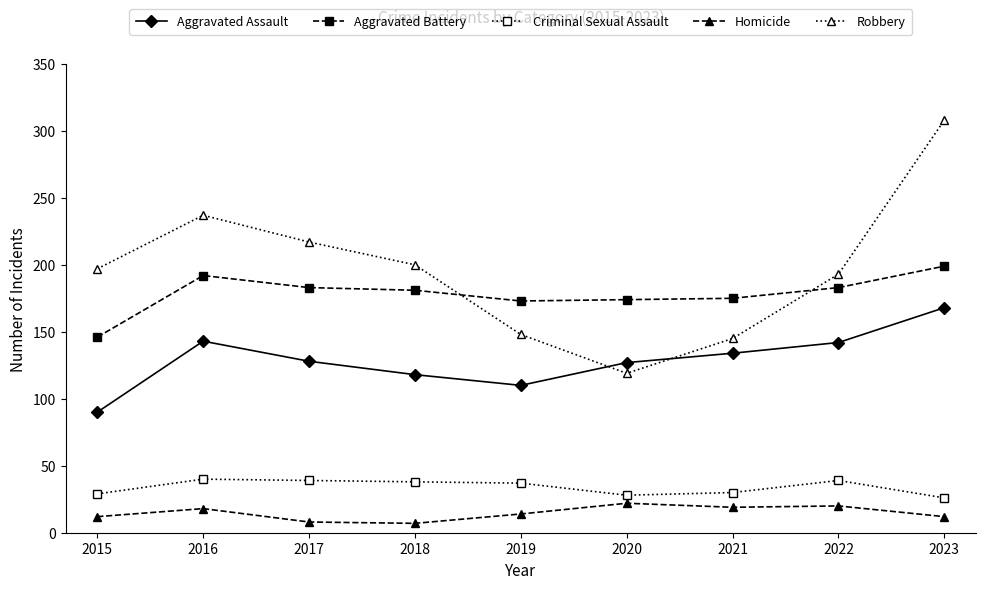

What is the difference between the Robbery values at 2016 and 2015?

40